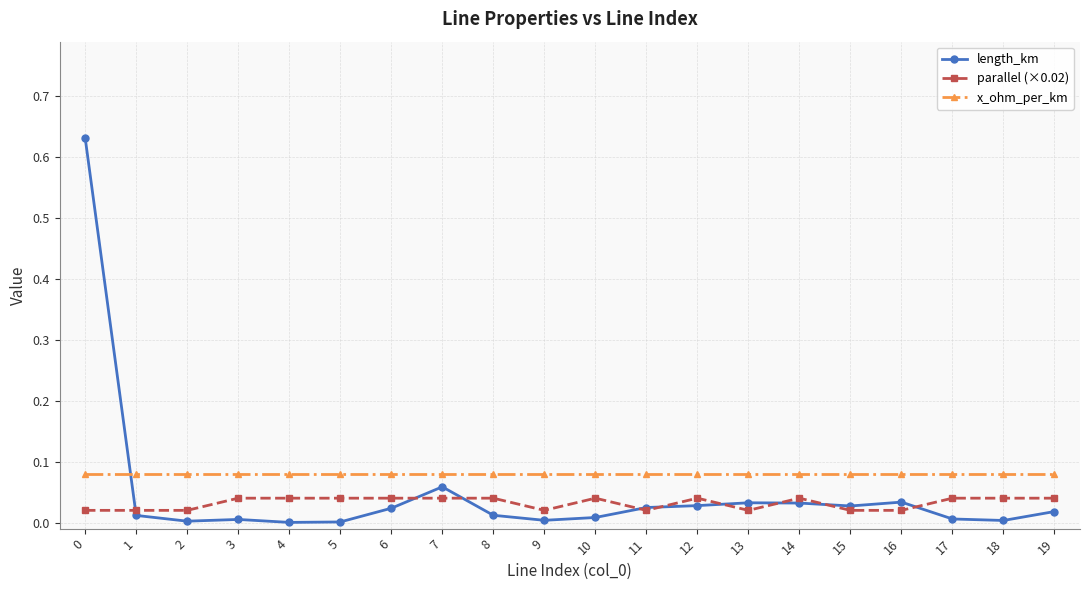

True or false: parallel (×0.02) and x_ohm_per_km intersect in this chart.

False